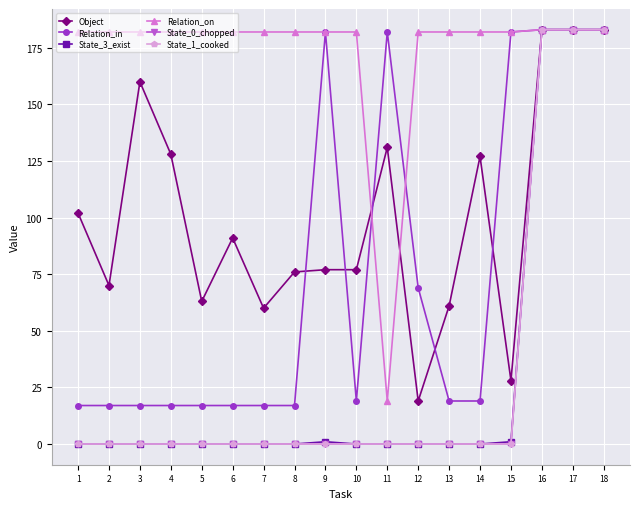

Does the chart have visible grid lines?

Yes